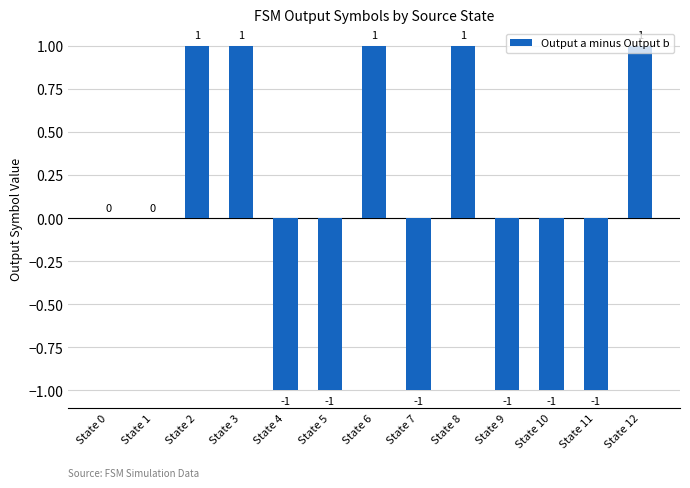

Count the values in the range -1 to 1.

13